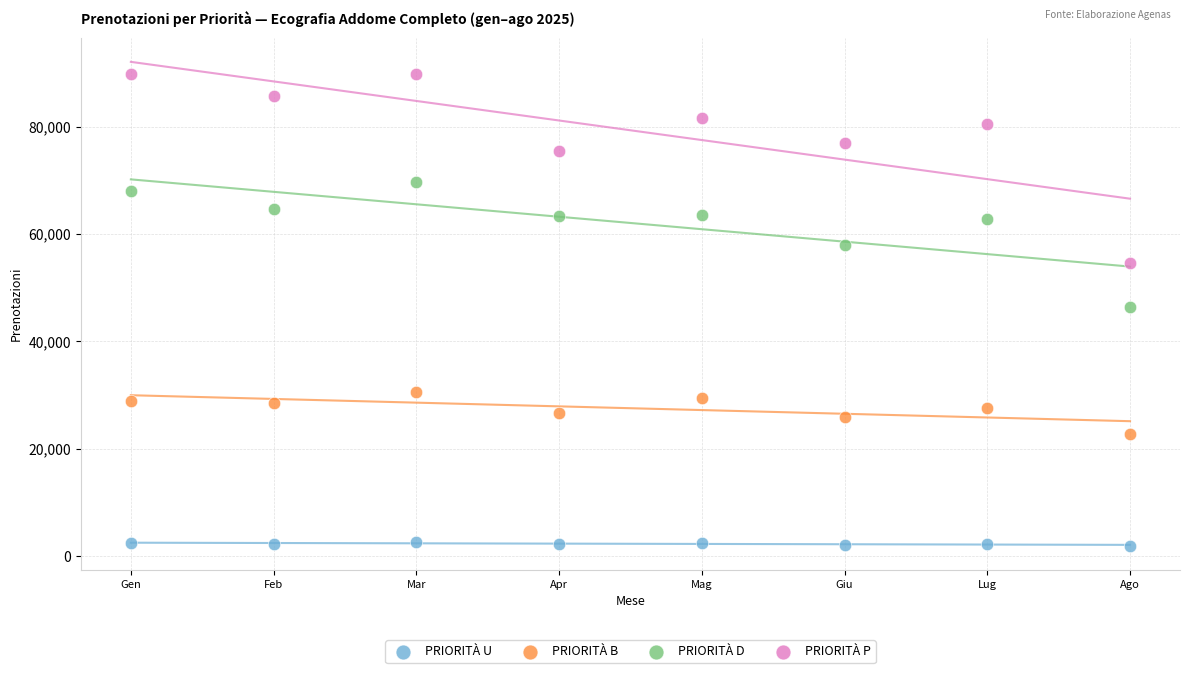

What are all the series names shown in the legend?

PRIORITÀ U, PRIORITÀ B, PRIORITÀ D, PRIORITÀ P